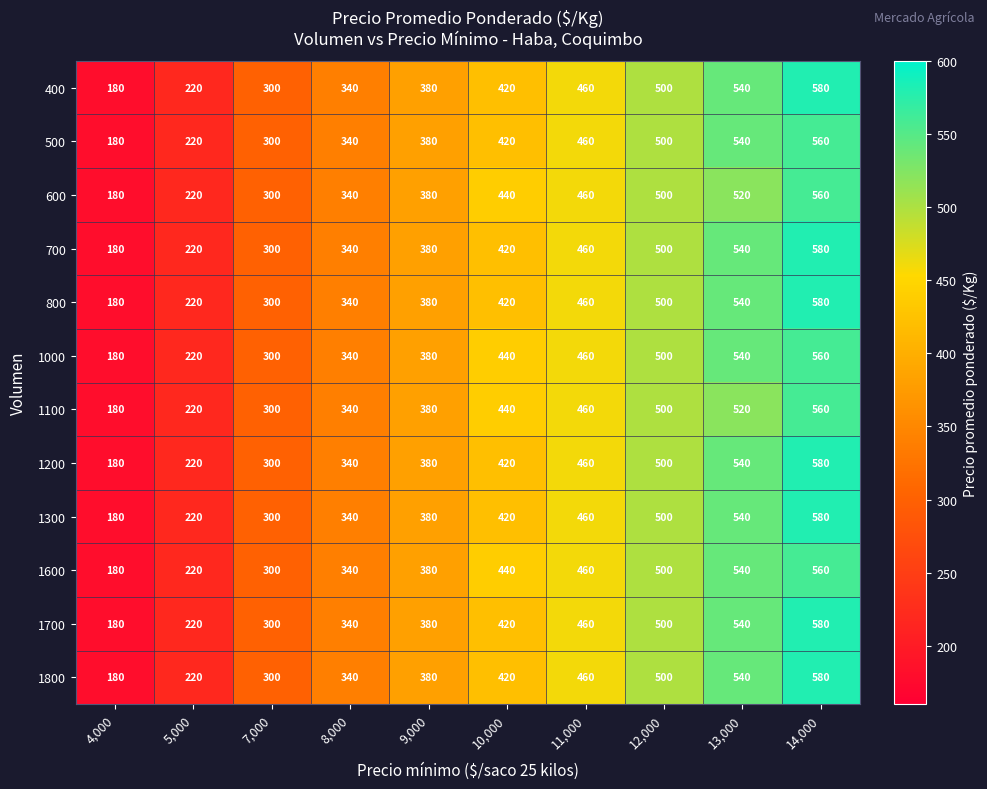

How many distinct data groups are displayed?

12